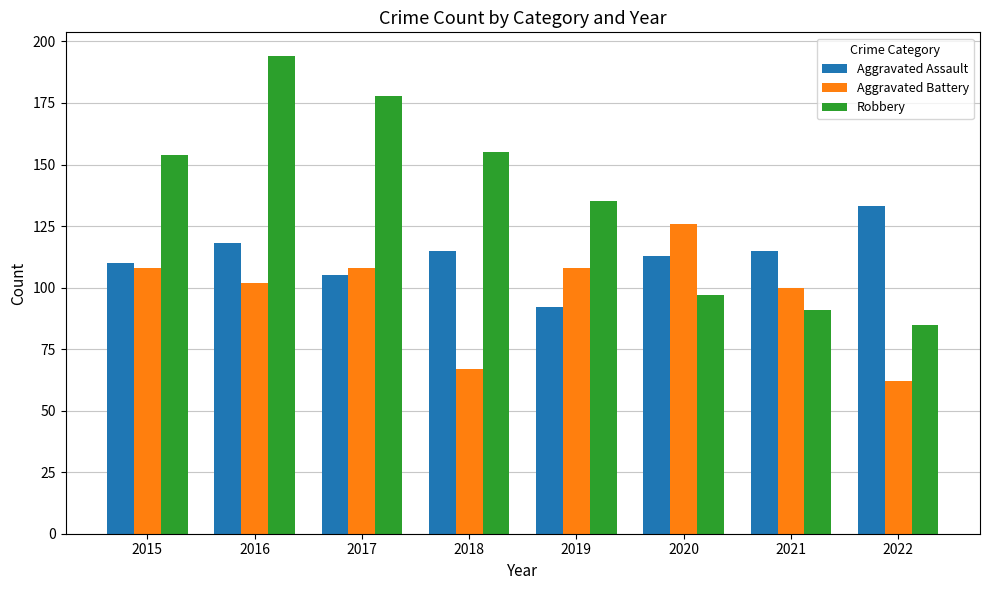

Reading left to right, what are all the values shown in this chart?

Aggravated Assault: 2015=110	2016=118	2017=105	2018=115	2019=92	2020=113	2021=115	2022=133
Aggravated Battery: 2015=108	2016=102	2017=108	2018=67	2019=108	2020=126	2021=100	2022=62
Robbery: 2015=154	2016=194	2017=178	2018=155	2019=135	2020=97	2021=91	2022=85